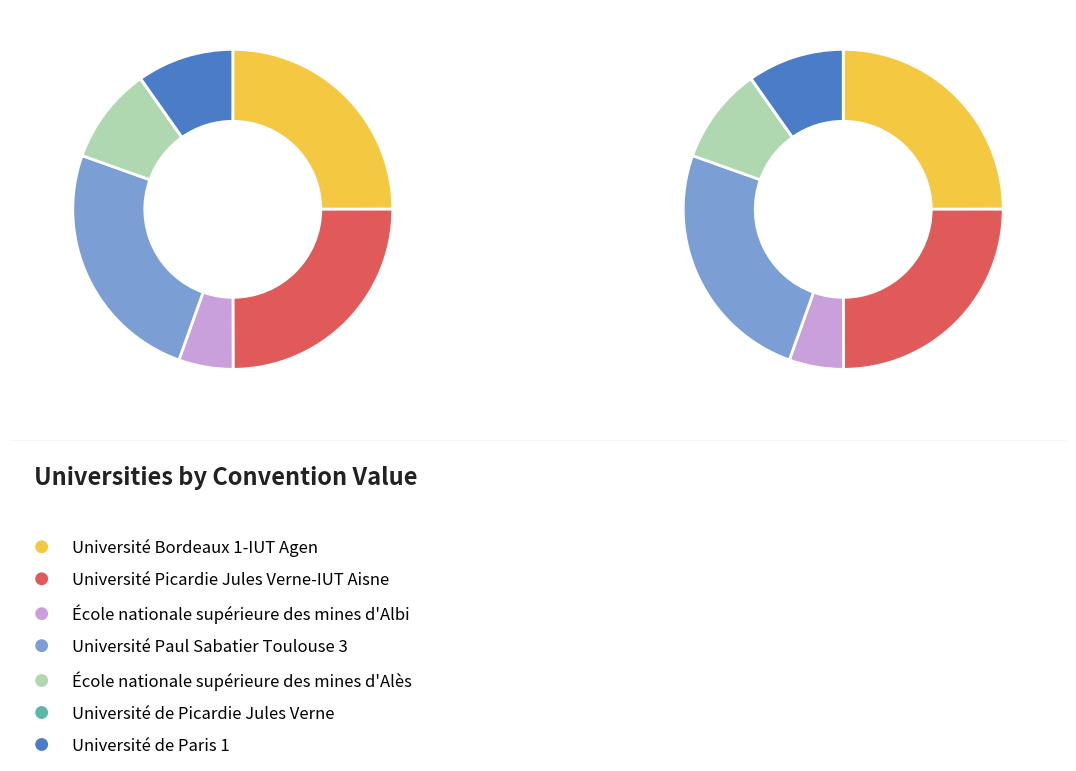

What percentage do École nationale supérieure des mines d'Alès and Université de Paris 1 together represent?

19.5%